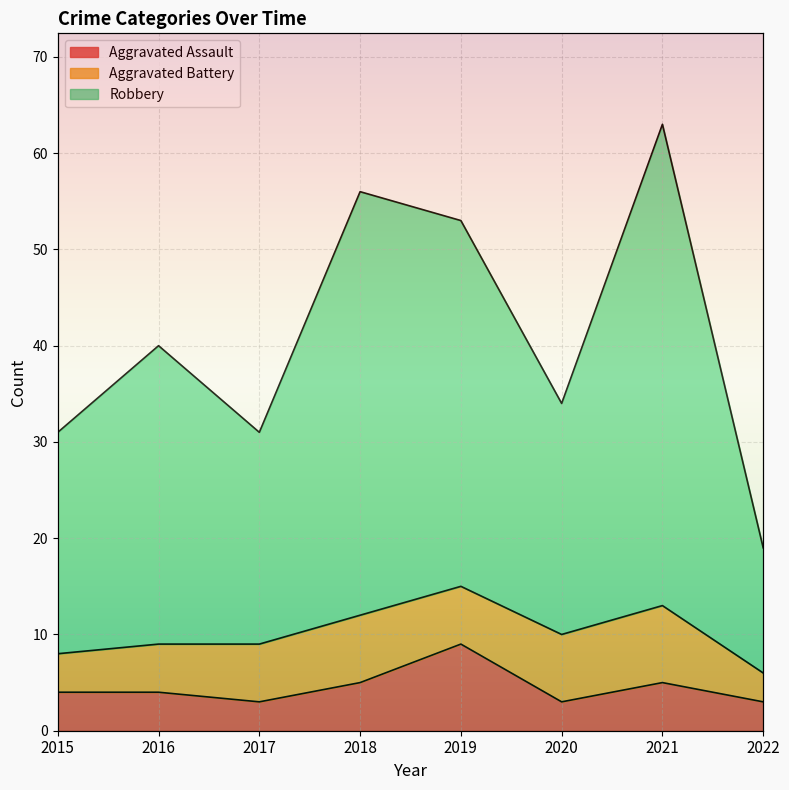

How many data points does each series have?

8